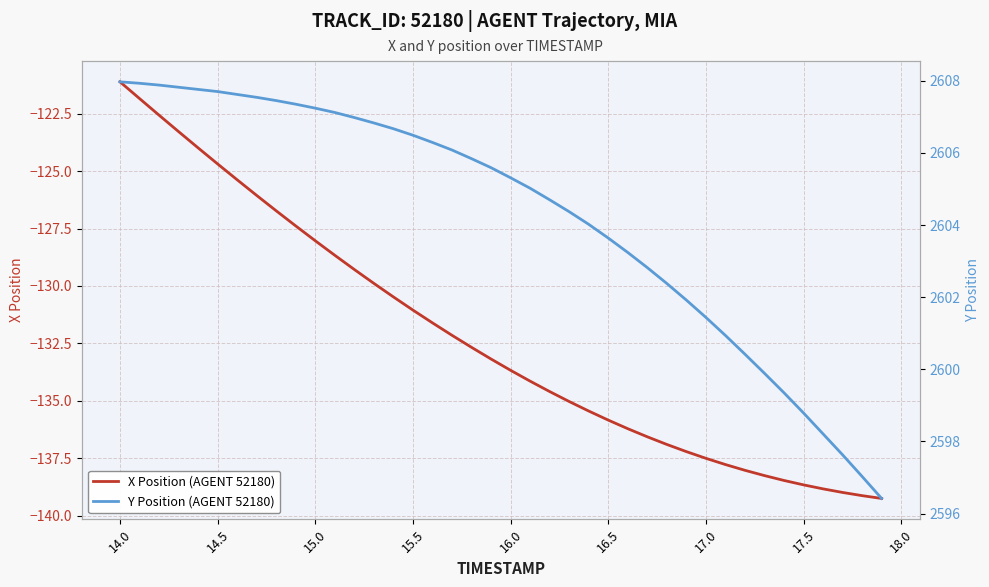

What is the minimum value for X Position (AGENT 52180)?

-139.3